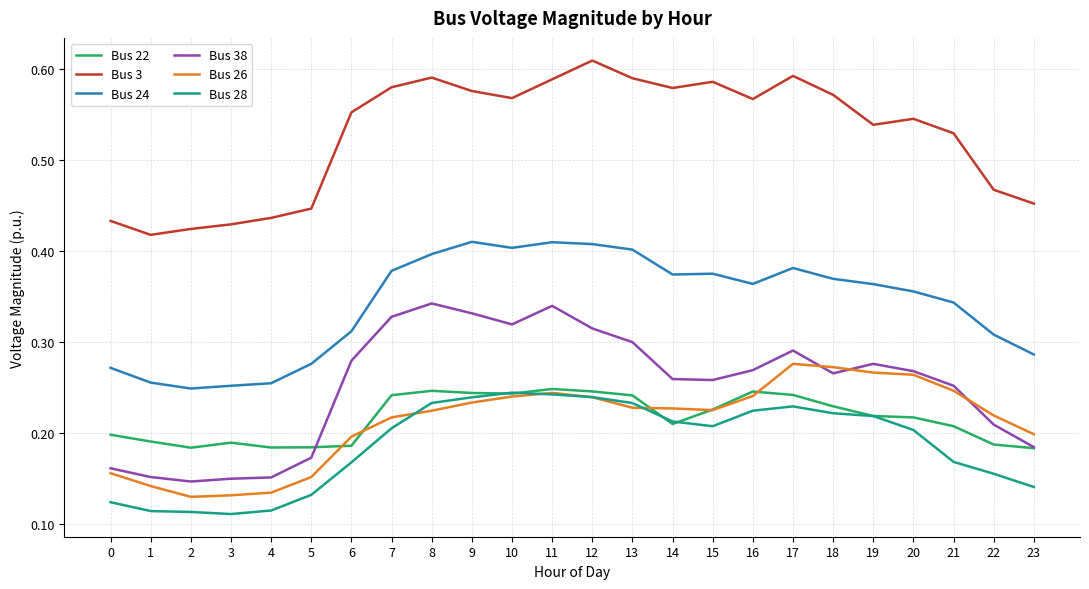

What are all the series names shown in the legend?

Bus 22, Bus 3, Bus 24, Bus 38, Bus 26, Bus 28